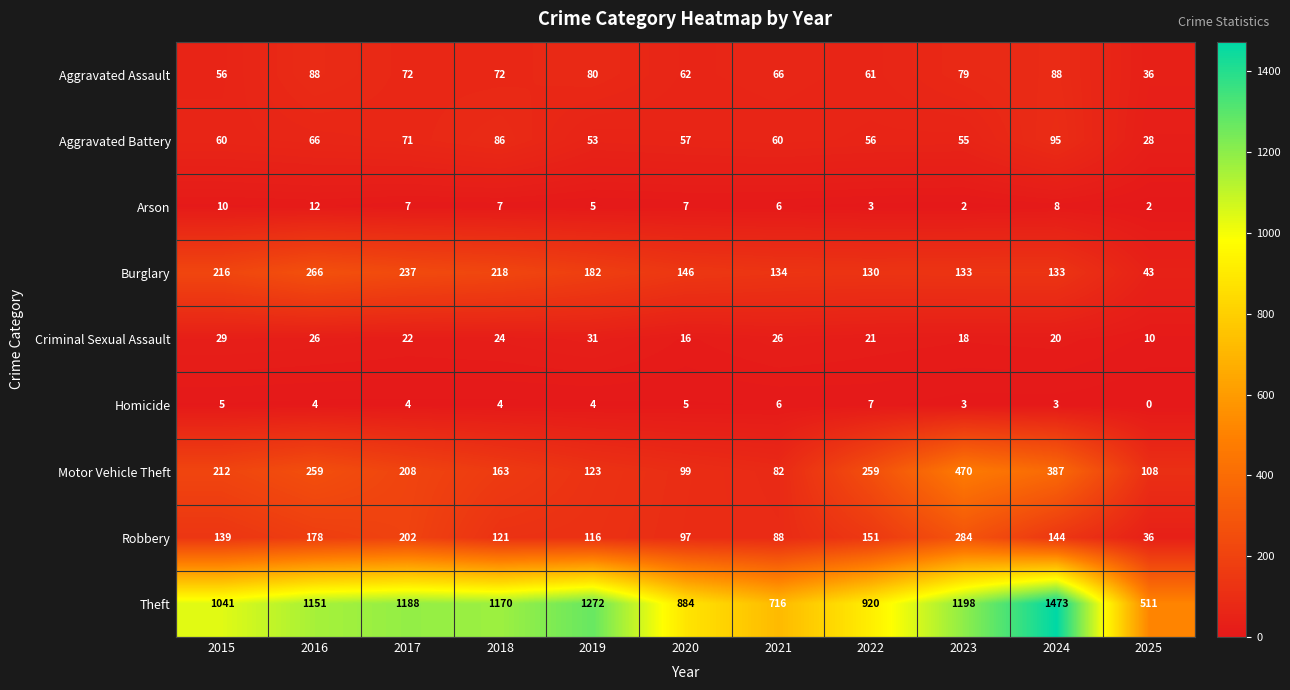

True or false: Robbery has a value of 39 at 2019.

False